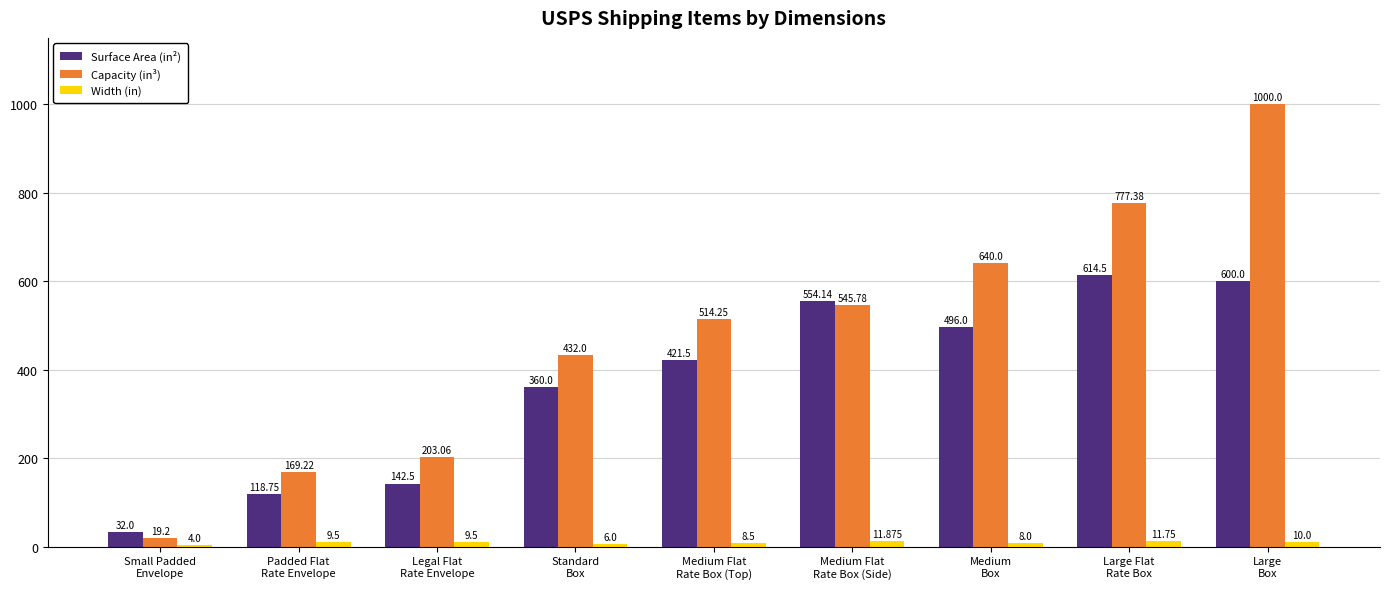

Rank the series by their maximum value, from highest to lowest.

Capacity (in³), Surface Area (in²), Width (in)